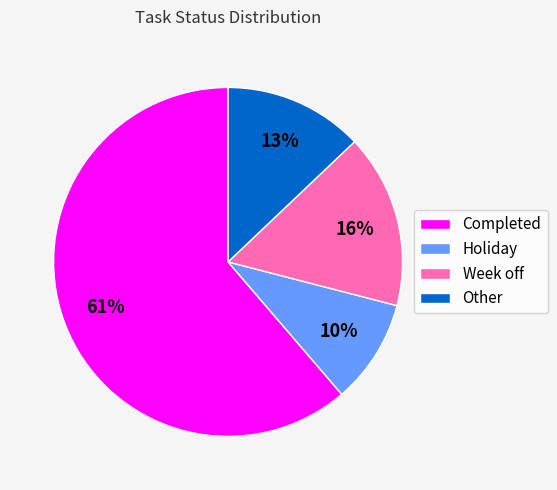

Combined, do Completed and Holiday account for over 50%?

Yes